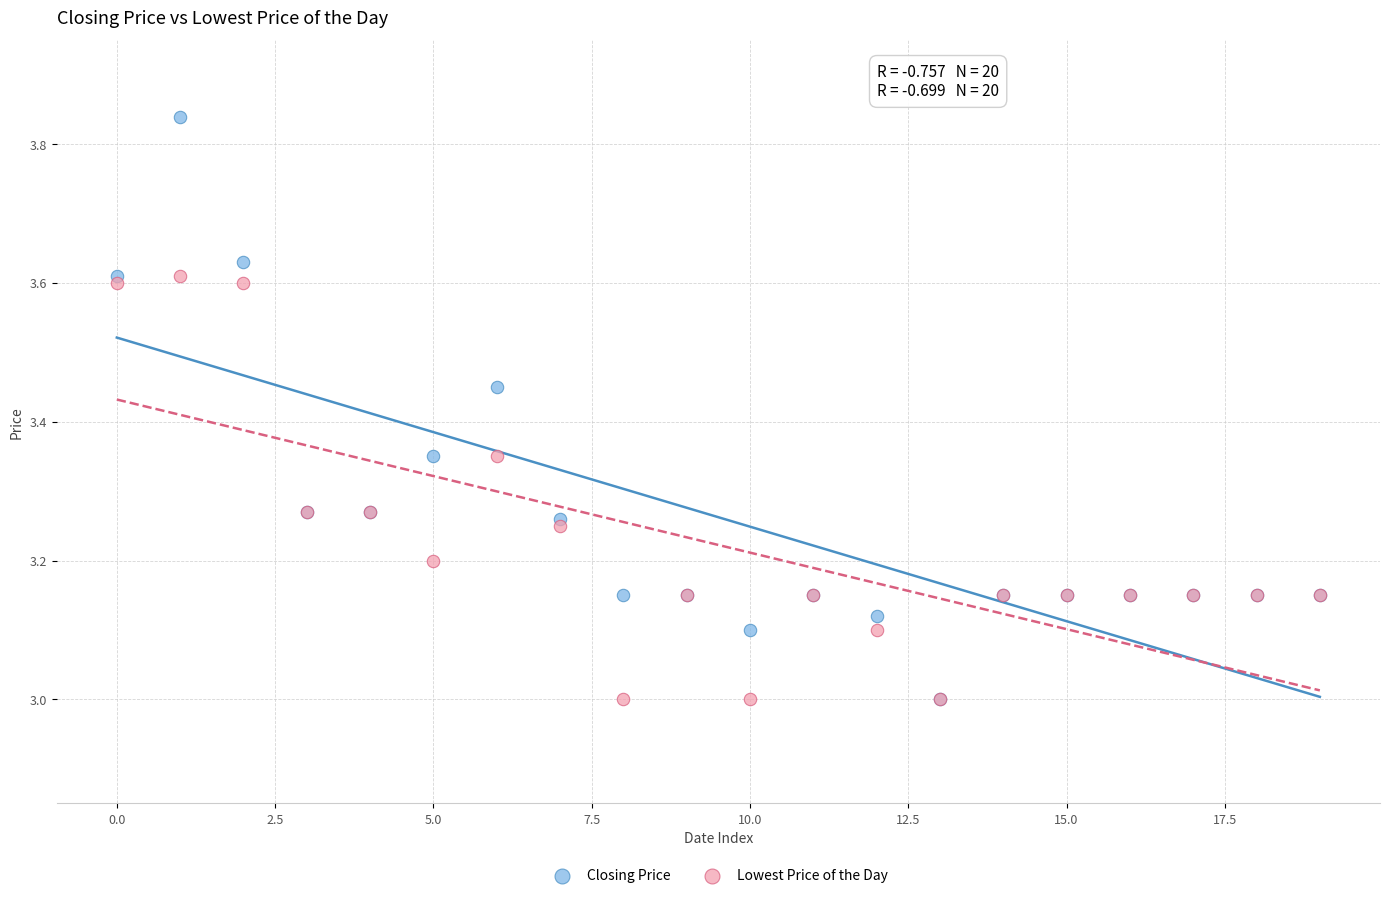

Which series contains the highest Y value?

Closing Price